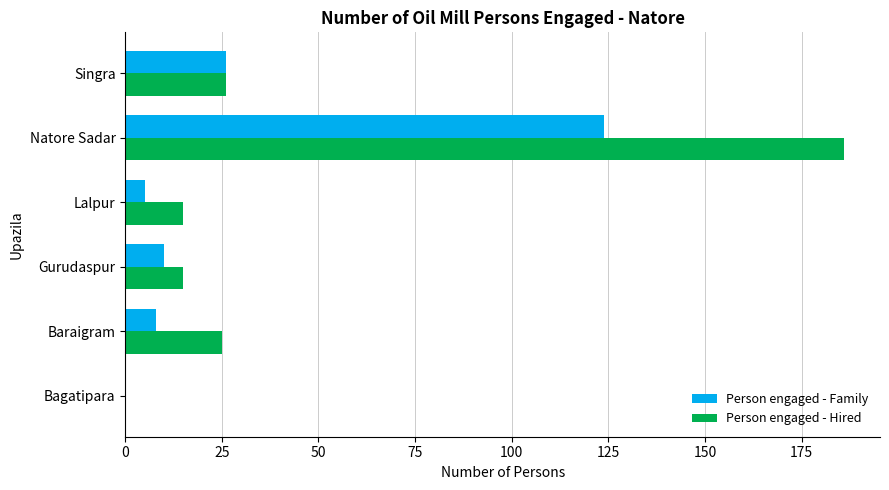

Between Natore Sadar and Singra, which series saw the biggest shift?

Person engaged - Hired